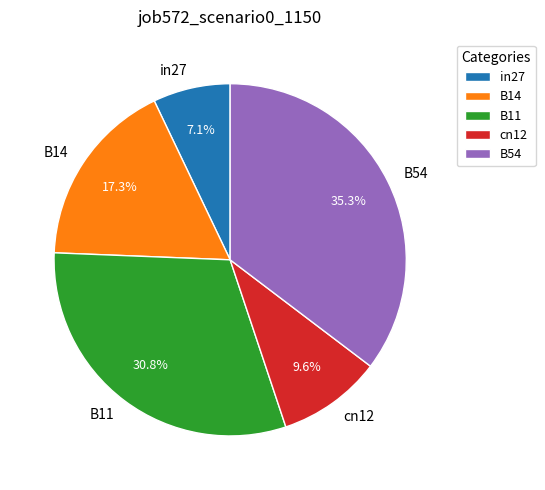

What percentage is the B14 slice, to the nearest percent?

17%